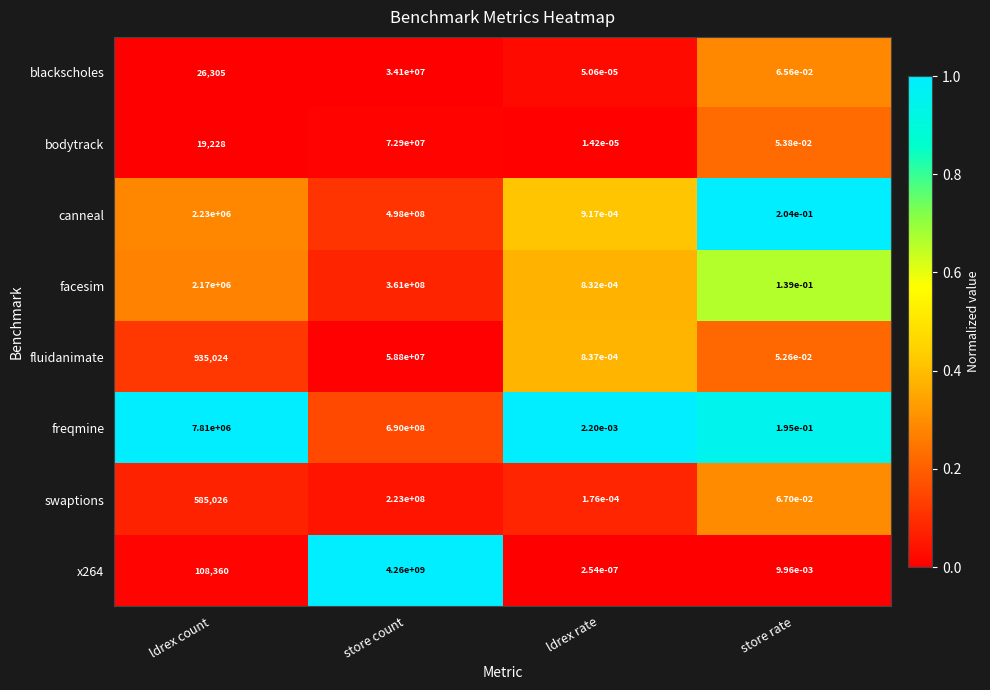

Rank the categories by bodytrack value from lowest to highest.

ldrex rate, store rate, ldrex count, store count